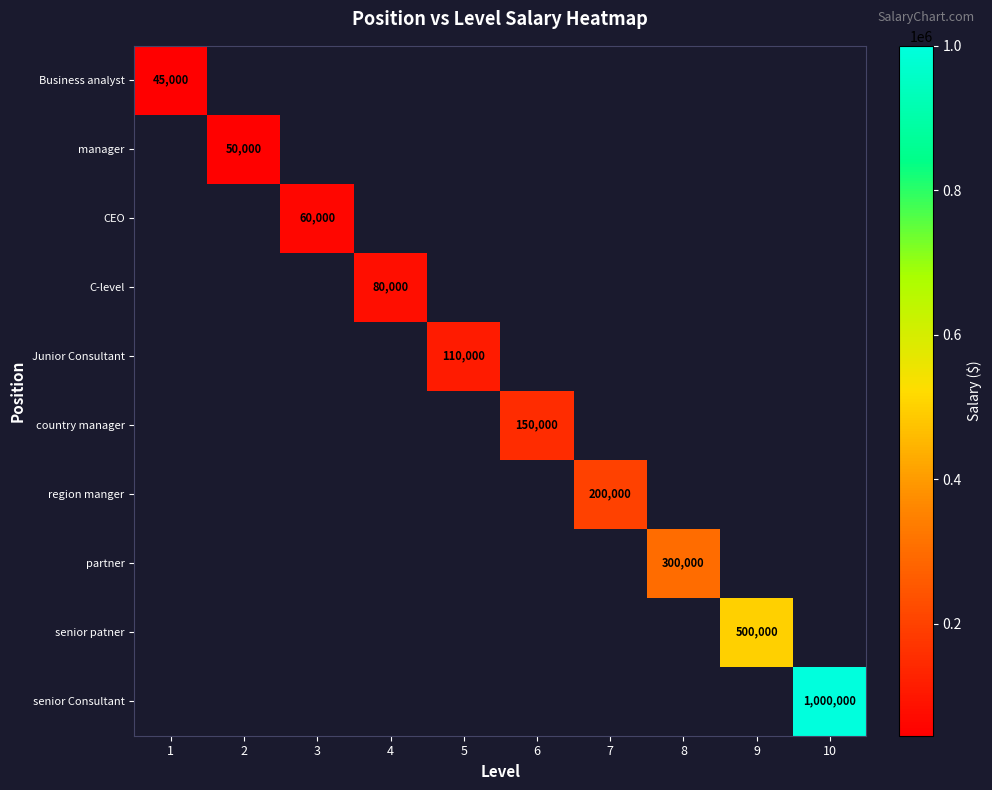

The manager series shows 33330 at 2. True or false?

False